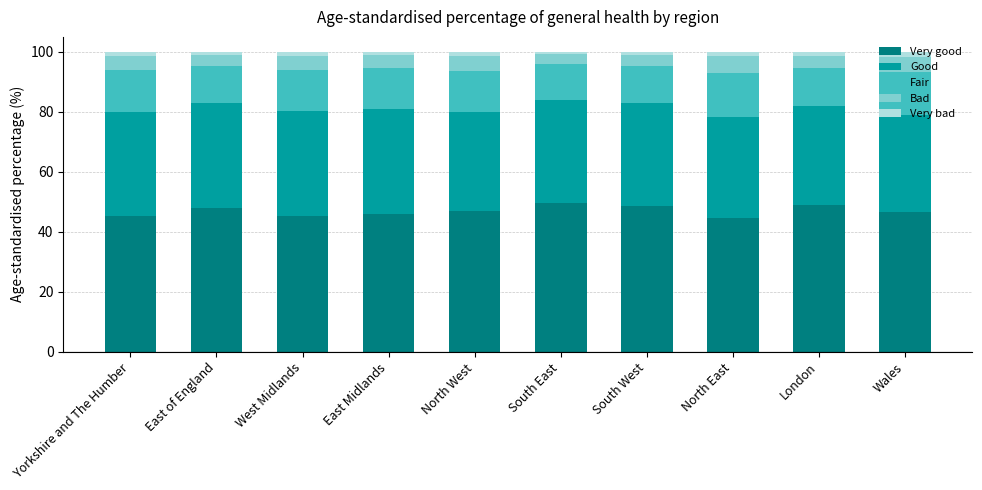

What is the maximum value for Very good?

49.6